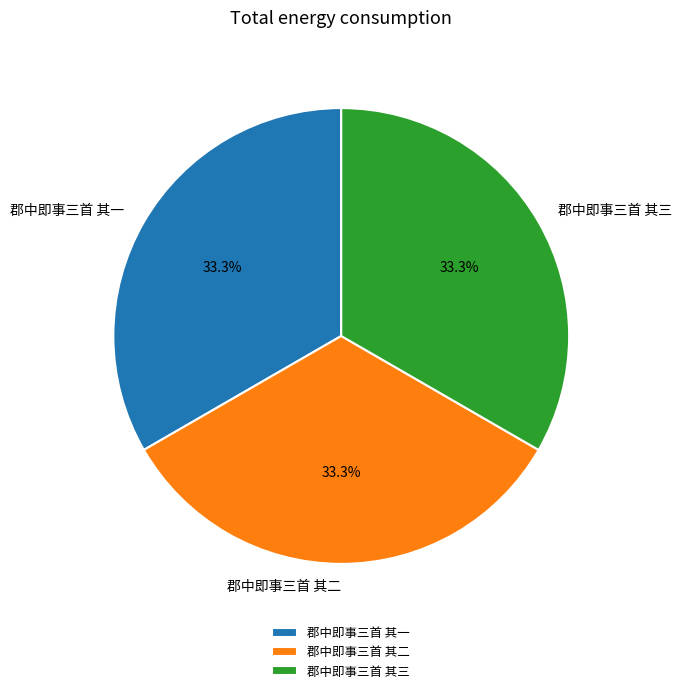

How many slices are in this pie chart?

3